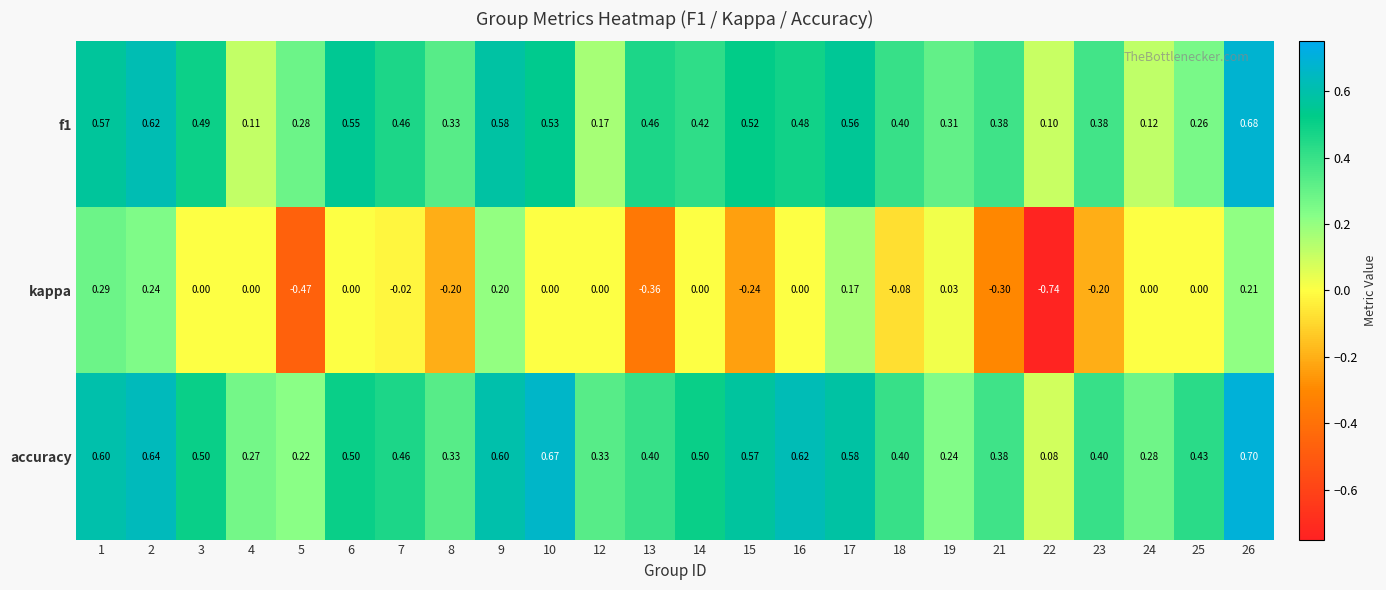

How many series are shown in this chart?

3